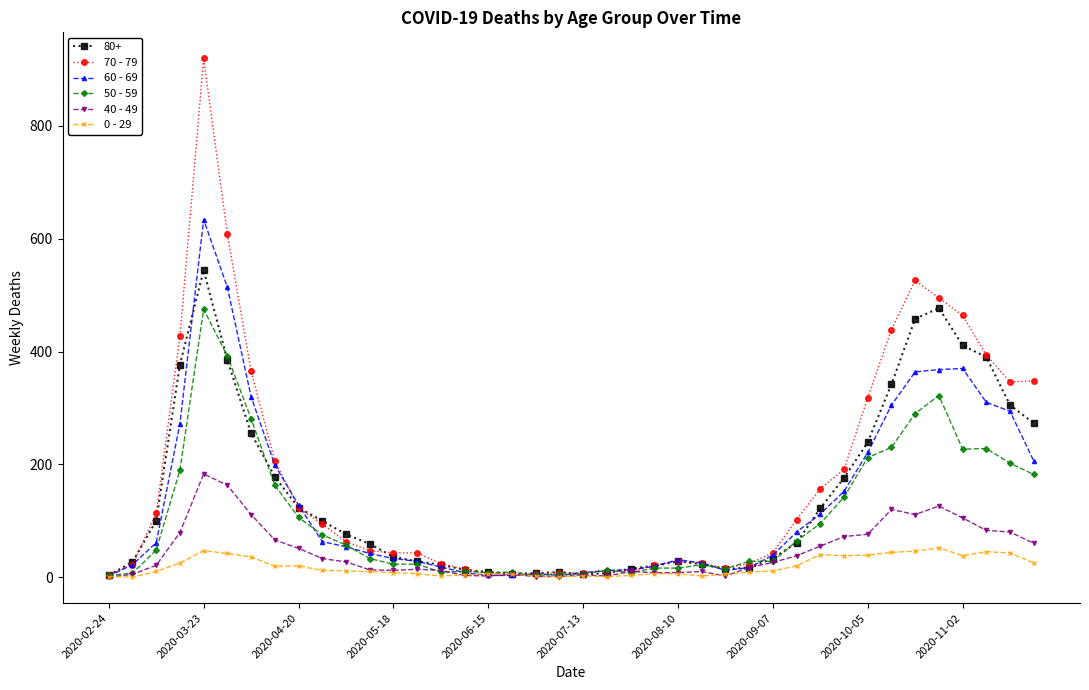

True or false: 80+ has more than 0 points higher than both neighbors.

True